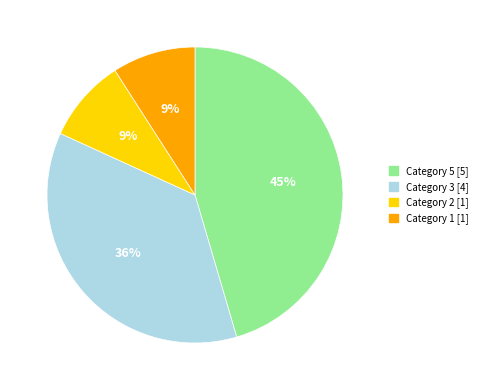

To the nearest percent, what is the average slice percentage?

25%